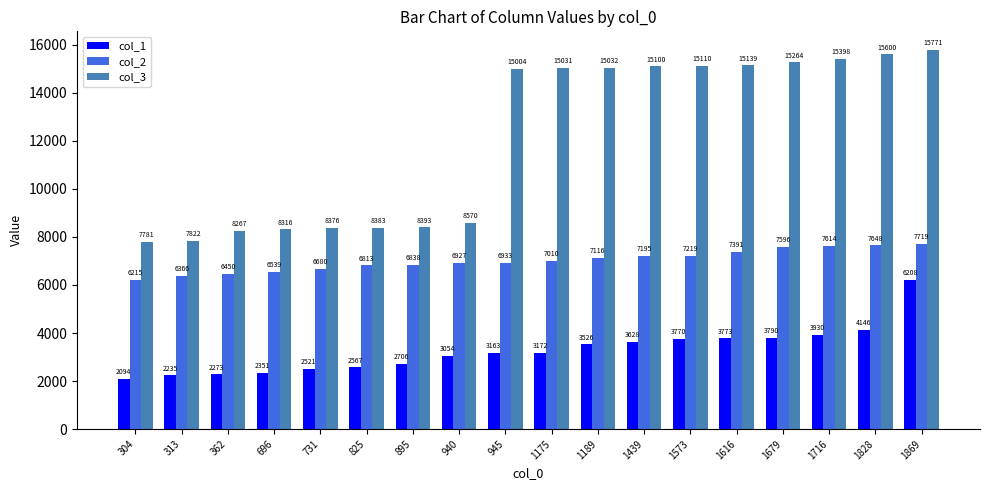

Rank the series at 1616 from lowest to highest value.

col_1, col_2, col_3